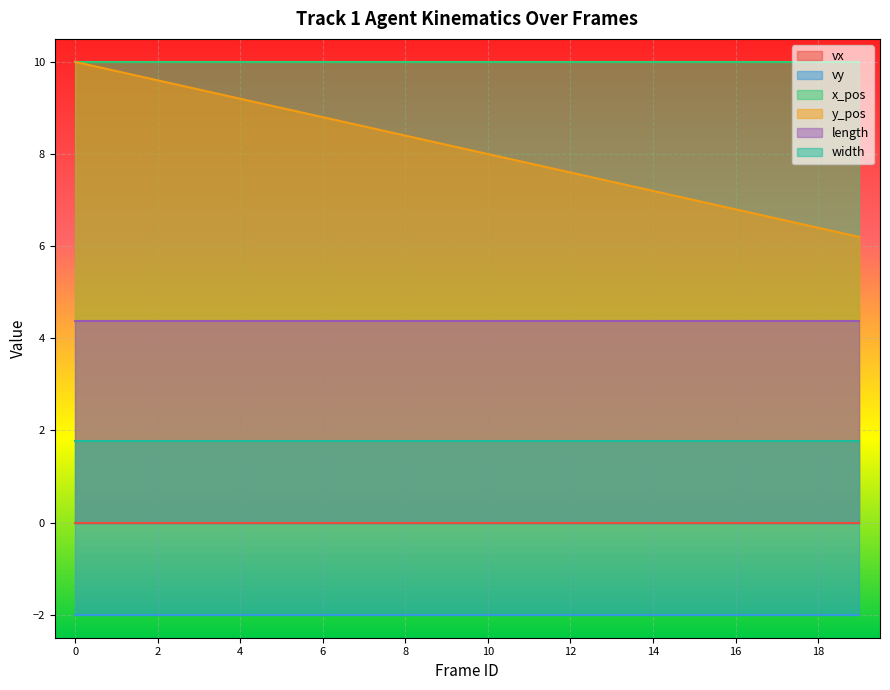

True or false: length and width intersect in this chart.

False